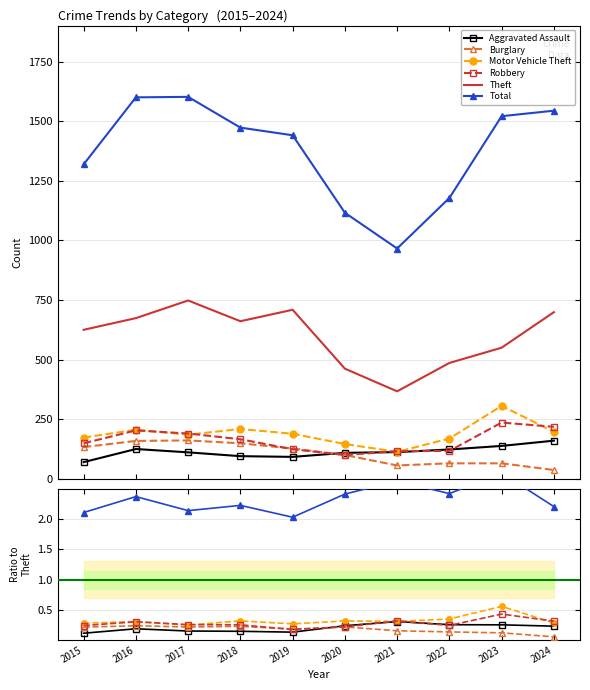

Which label corresponds to the largest value in the chart?

2017